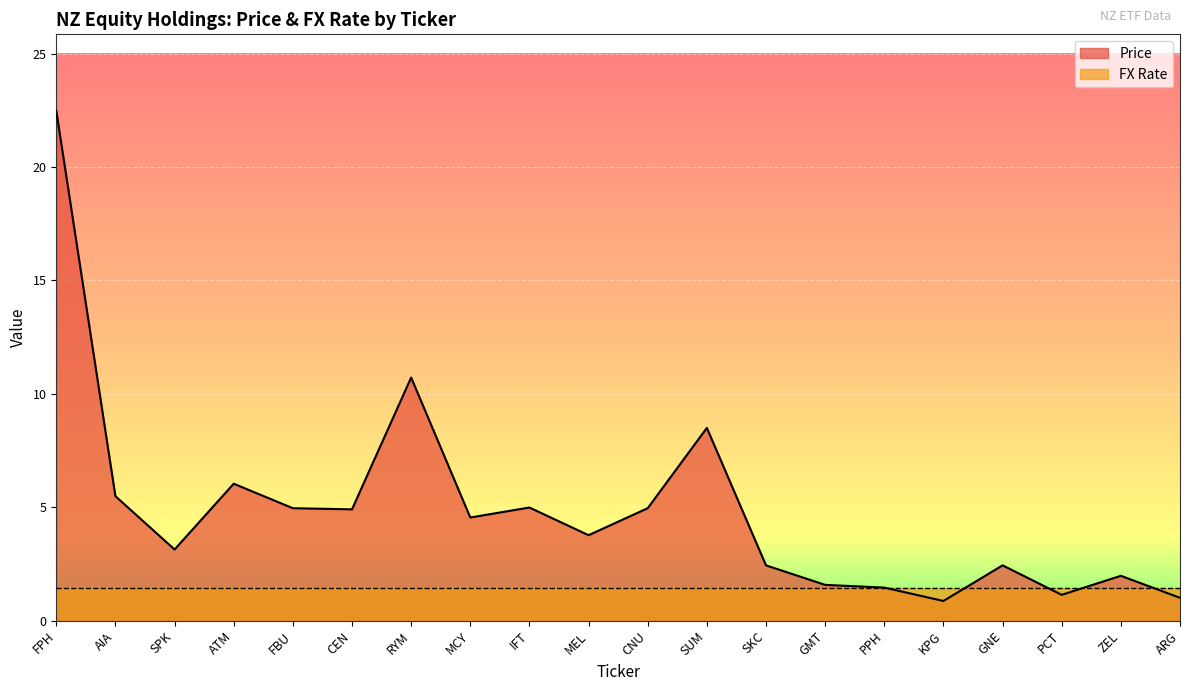

Count the number of values greater than 4.

10